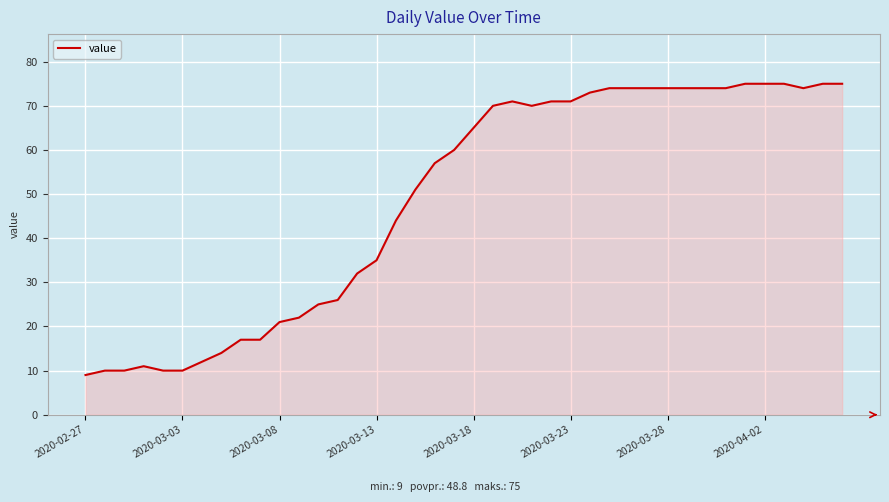

What is the greatest value displayed?

75